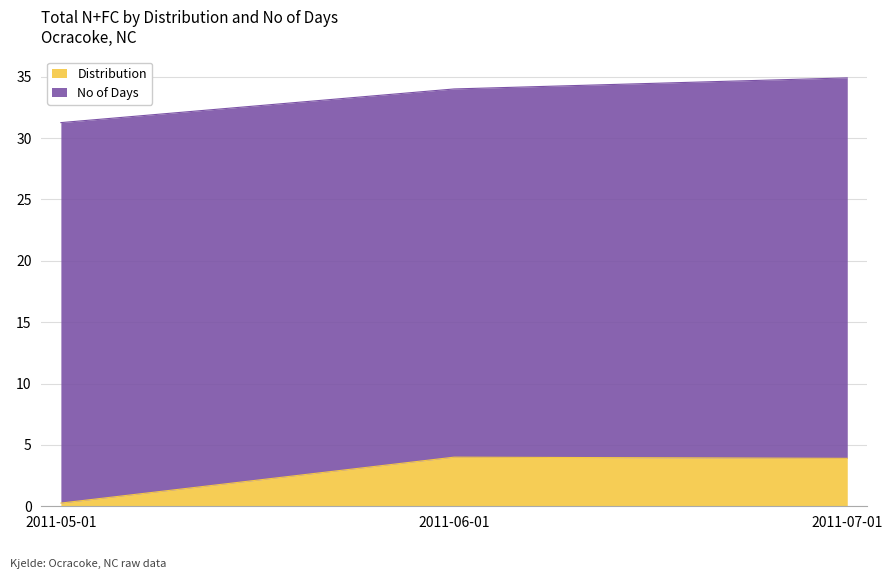

What is the ratio of the value at 2011-05-01 to the value at 2011-07-01?

0.1